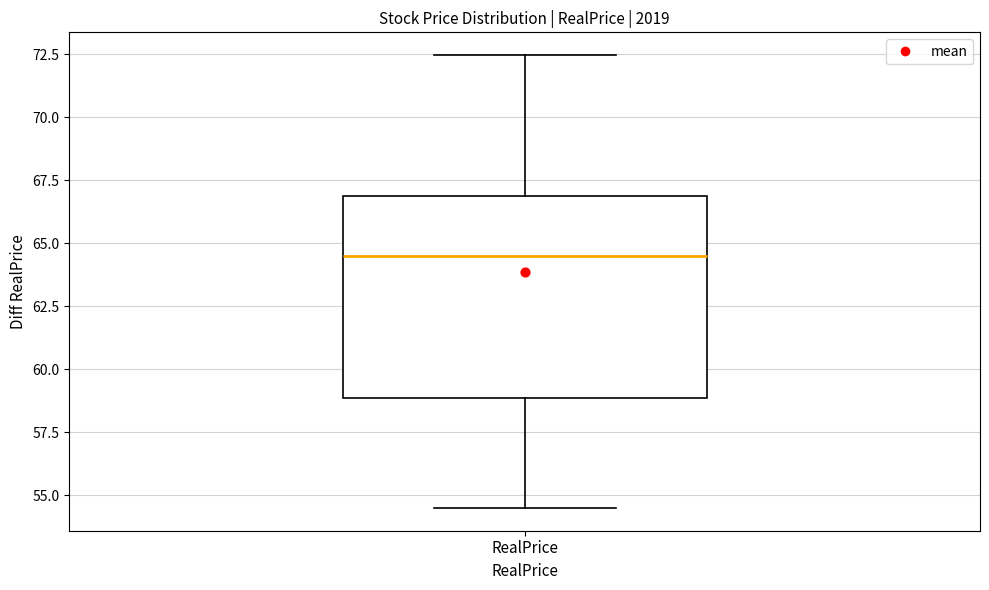

Transcribe this box plot: give where the median line is, the range the box spans, and where the two whiskers end, as read against the y-axis. The values are not printed on the chart, so give them approximately, as read against the axis.

median 64.5, box 59.0 to 67.0, whiskers 54.5 to 72.5